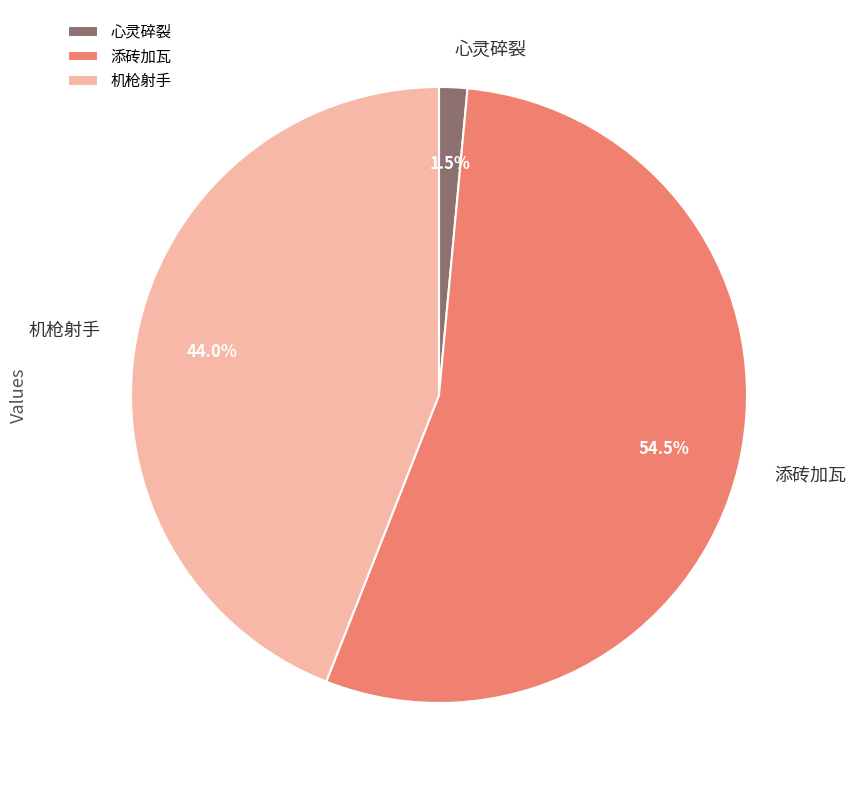

To the nearest percent, what portion does 机枪射手 represent?

44%